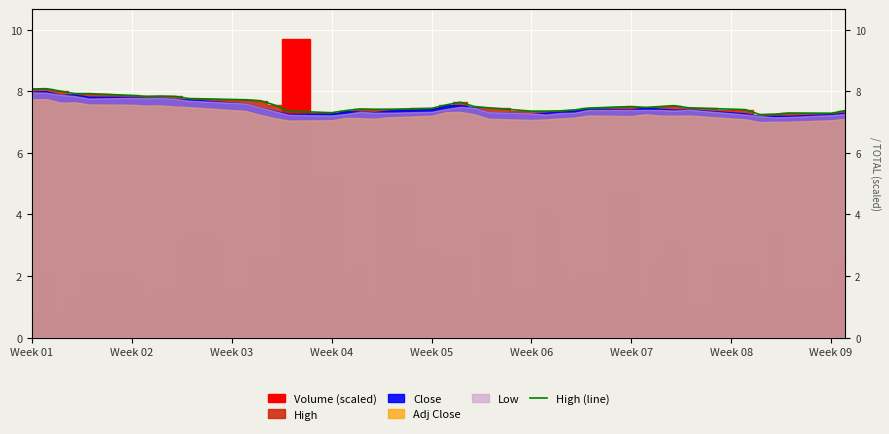

How many categories are shown in the chart?

40